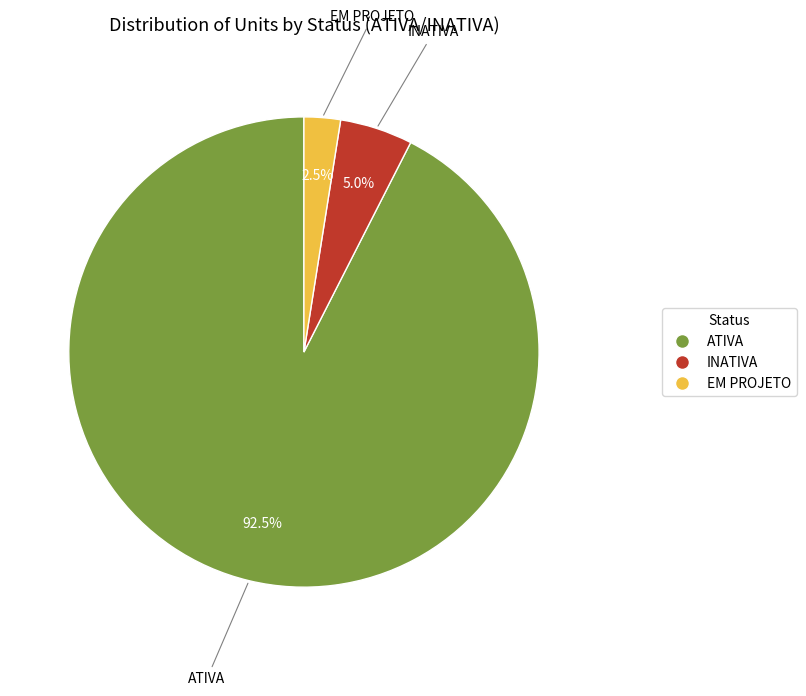

Which has a higher value, ATIVA or INATIVA?

ATIVA